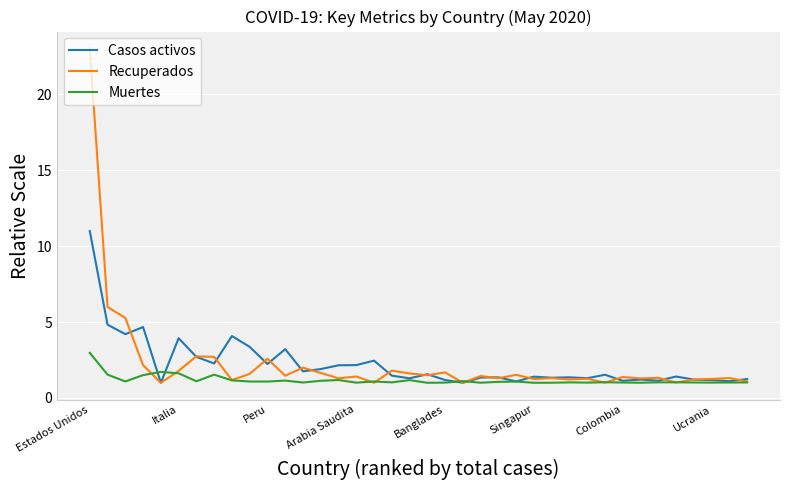

Which series has the largest range (max minus min)?

Recuperados